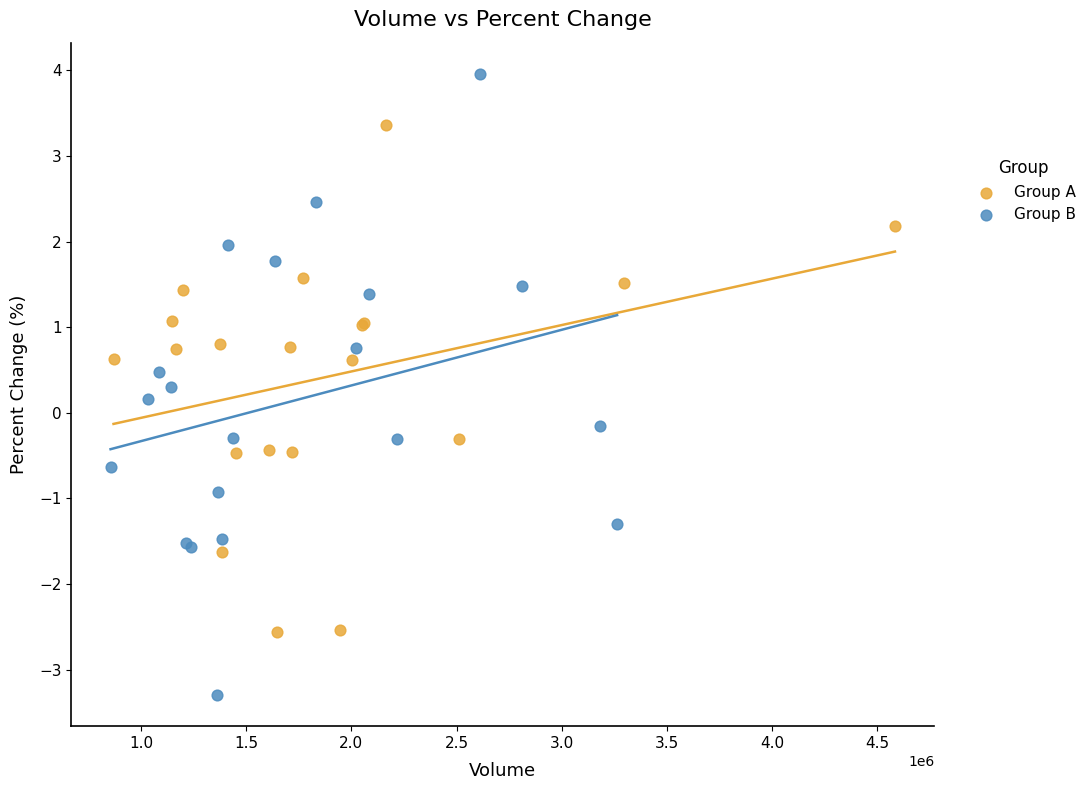

Which series reaches the maximum Y coordinate?

Group B